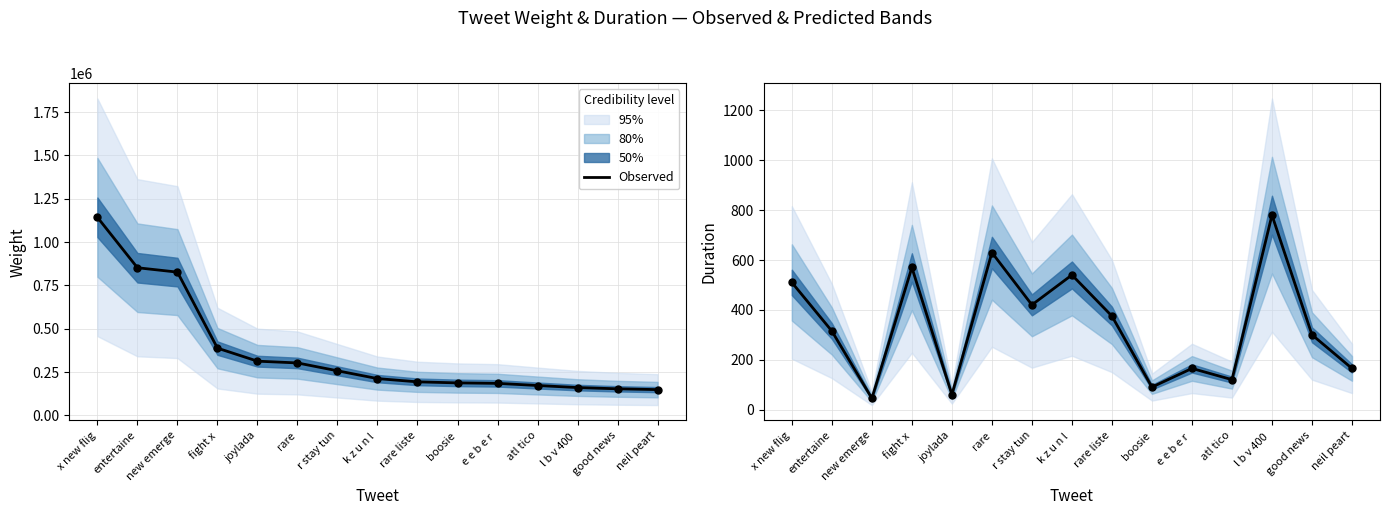

Approximately how many times larger is the value at entertaine compared to atl tico?

2.6